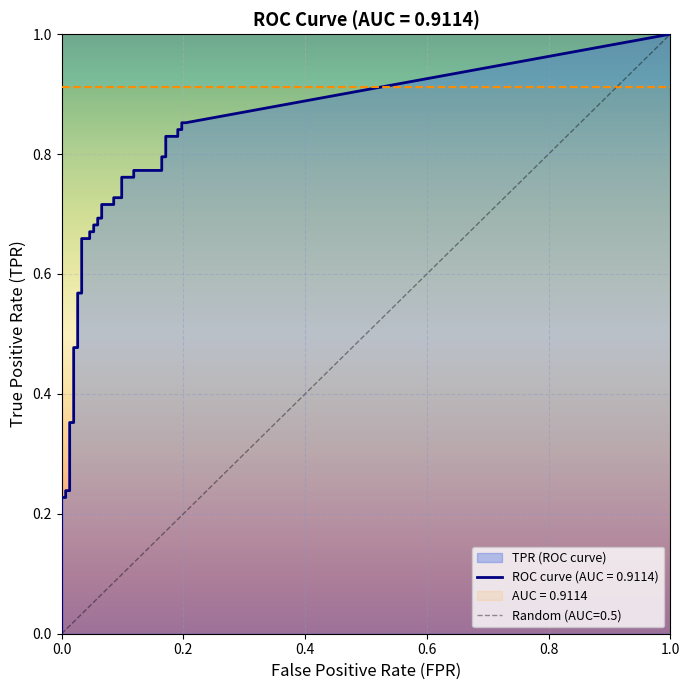

Which series has the widest spread of values?

tpr